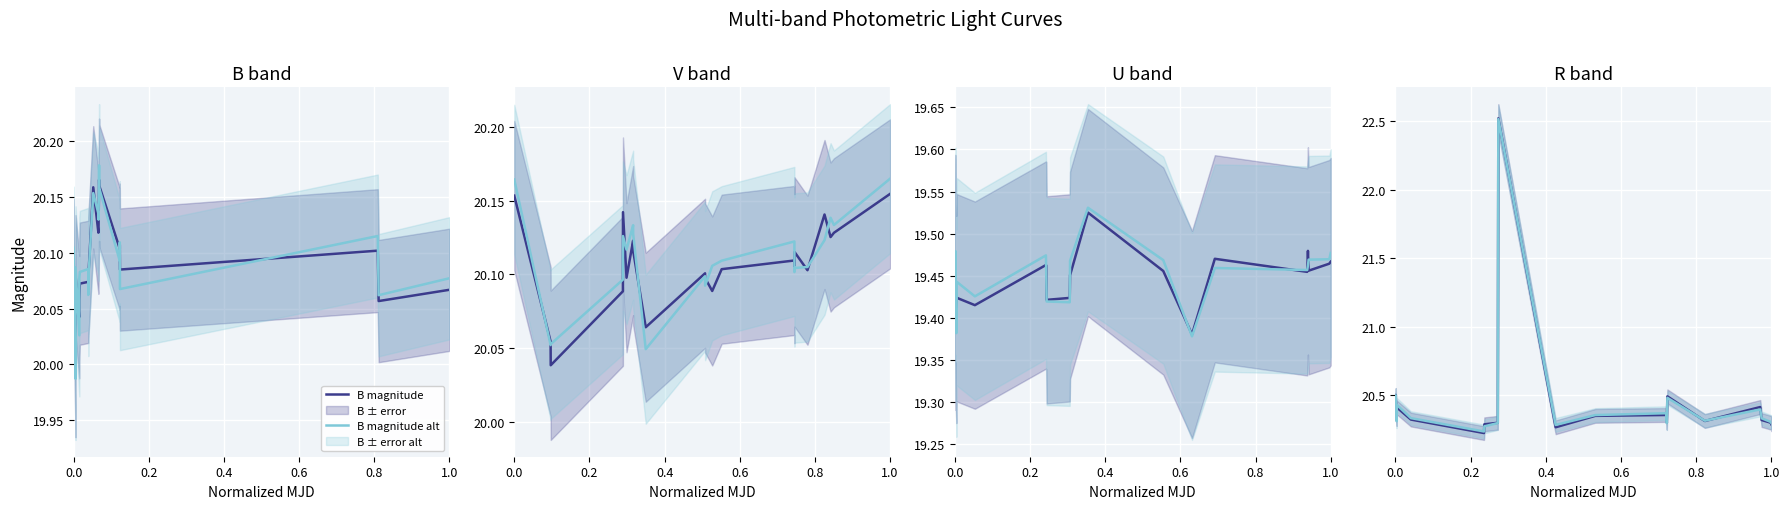

Is the value of B magnitude alt at 0.0 greater than the value of B magnitude at 0.0?

Yes